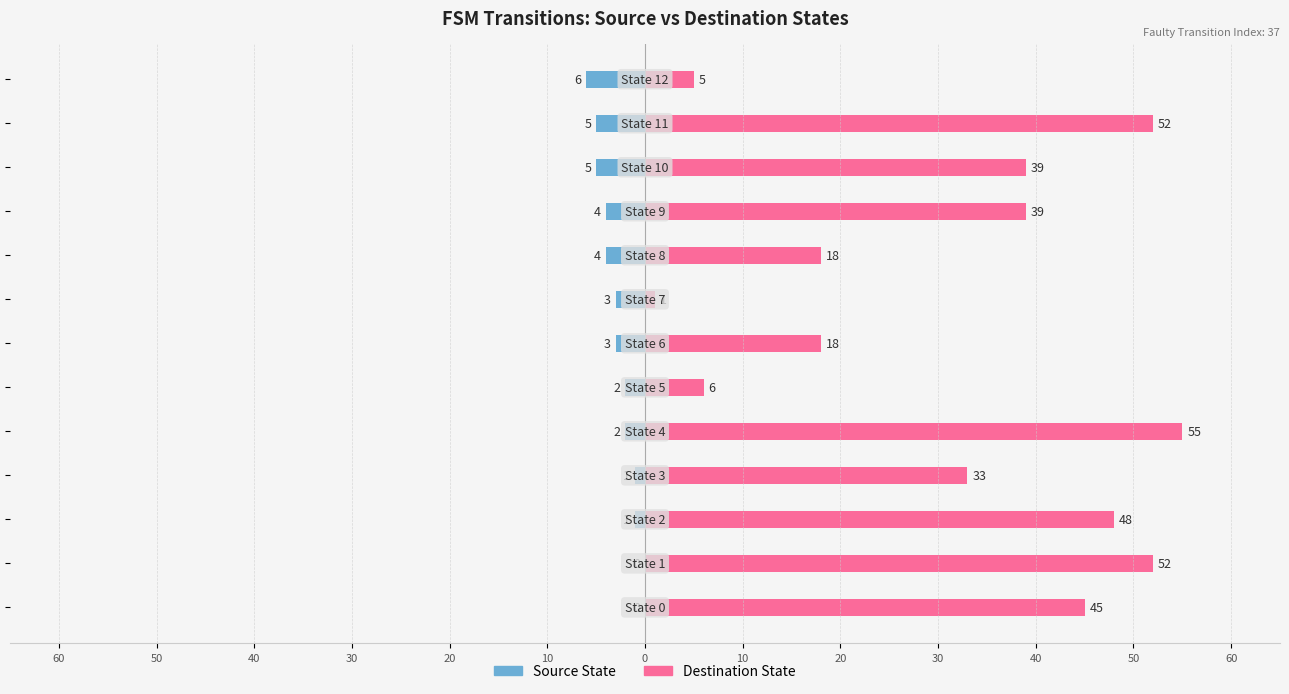

Reading right to left, what are all the values shown in this chart?

Source State: -6	-5	-5	-4	-4	-3	-3	-2	-2	-1	-1	0	0
Destination State: 5	52	39	39	18	1	18	6	55	33	48	52	45